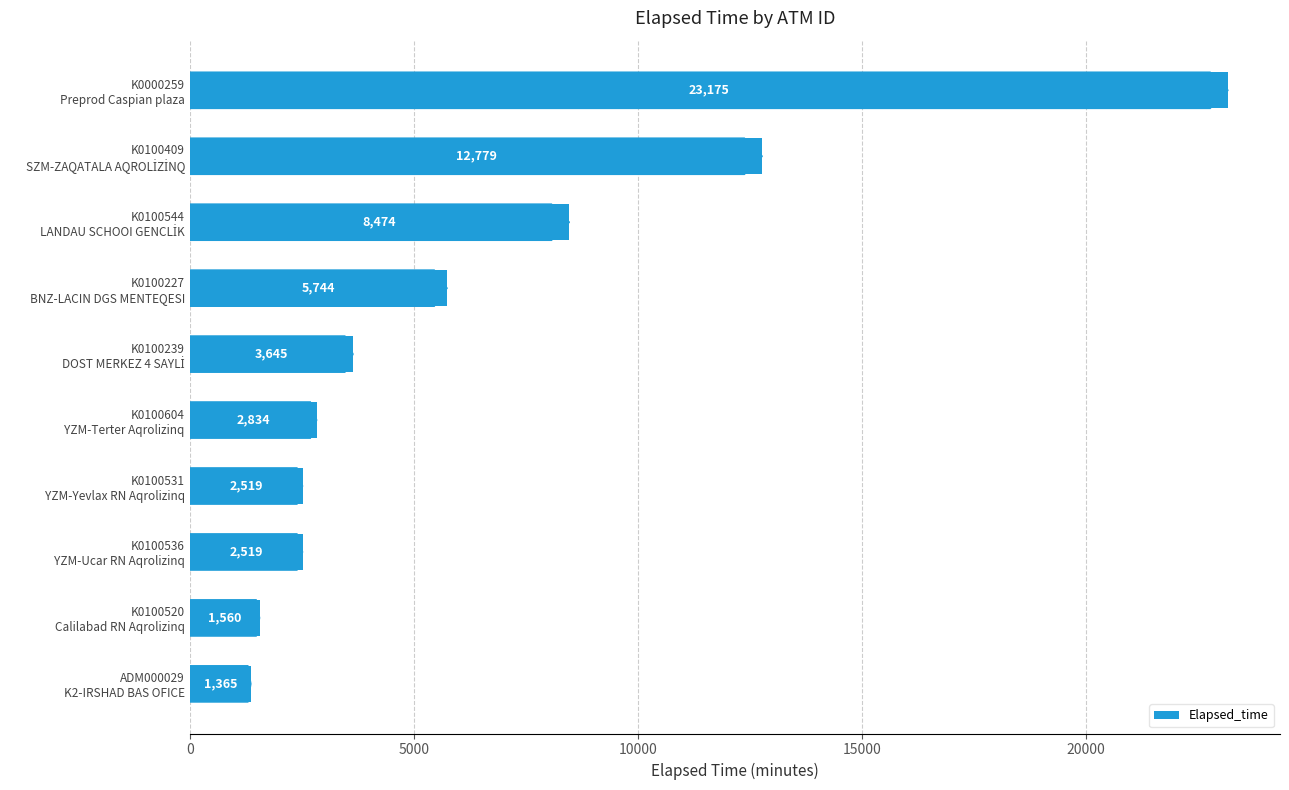

What is the smallest value displayed?

1365